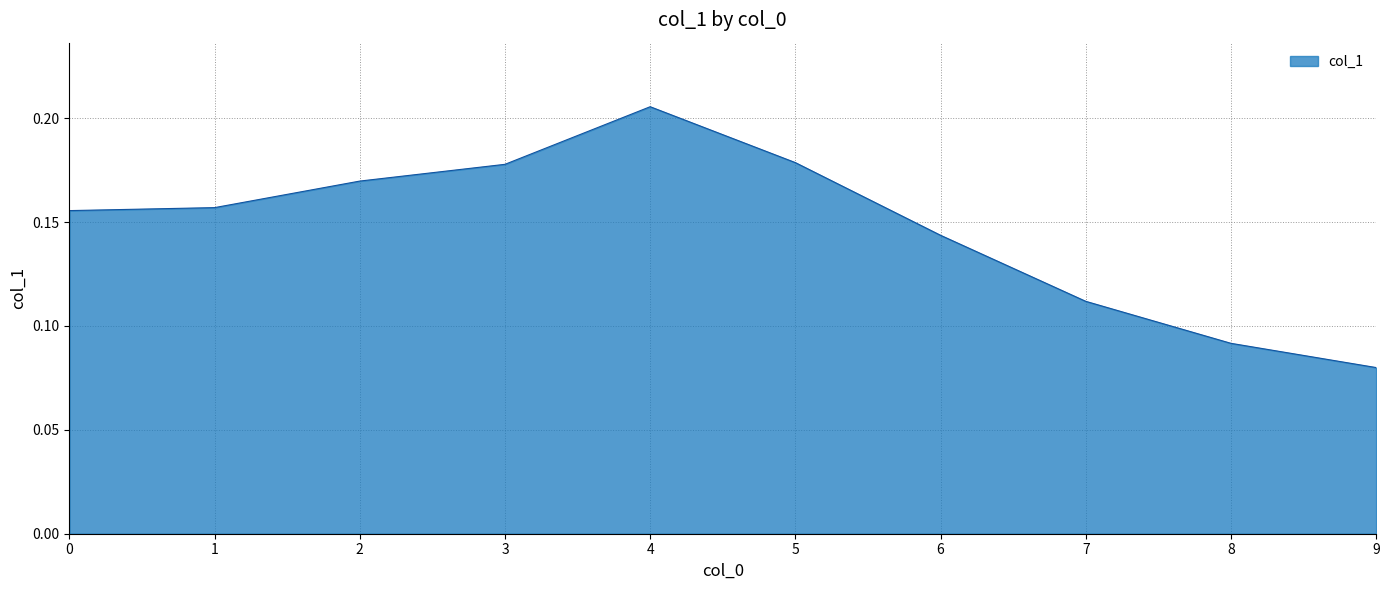

Which label corresponds to the smallest value in the chart?

9